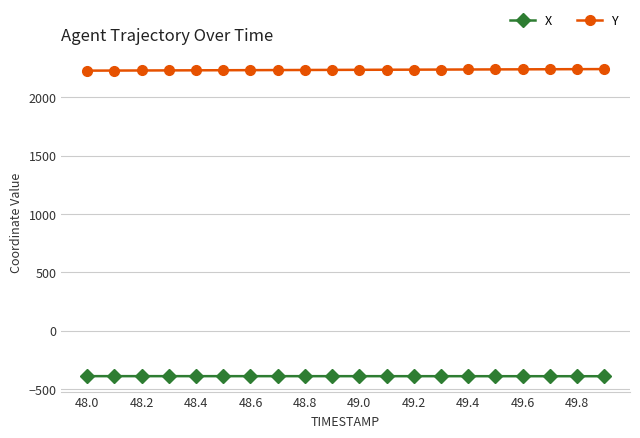

Rank the series by their maximum value, from highest to lowest.

Y, X